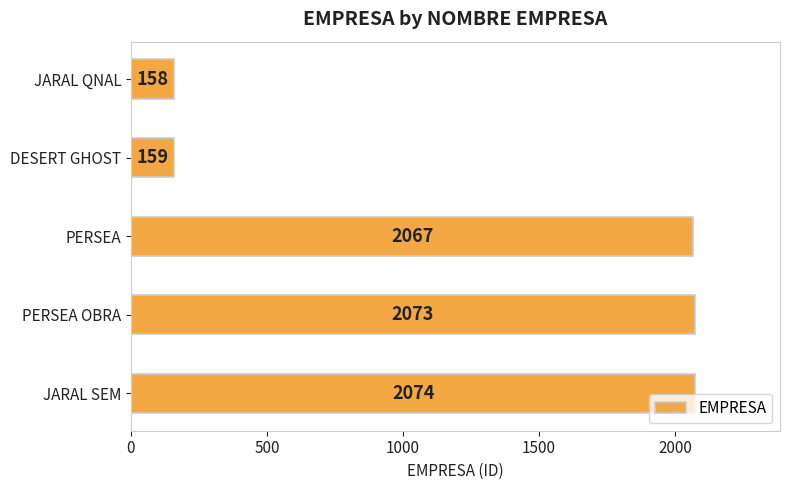

The value at PERSEA OBRA is 683. True or false?

False